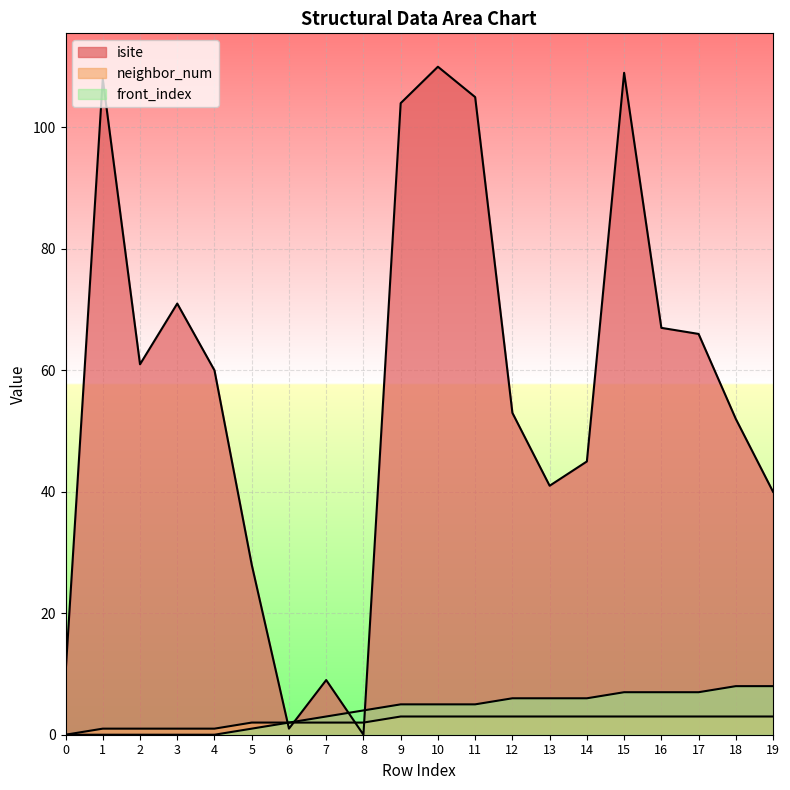

True or false: isite and front_index intersect in this chart.

True